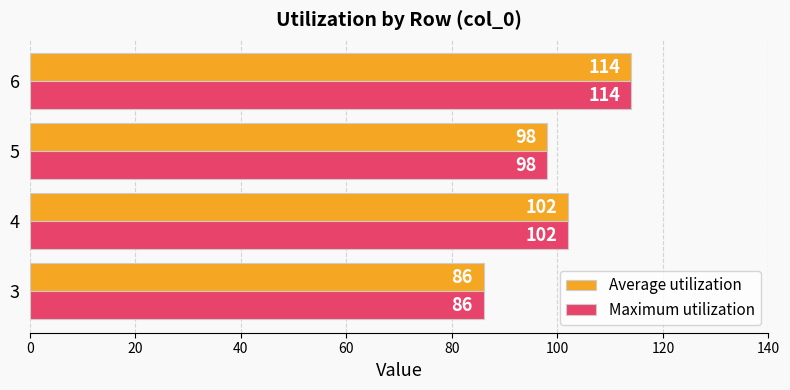

Count the Maximum utilization values in the range 98 to 114.

3